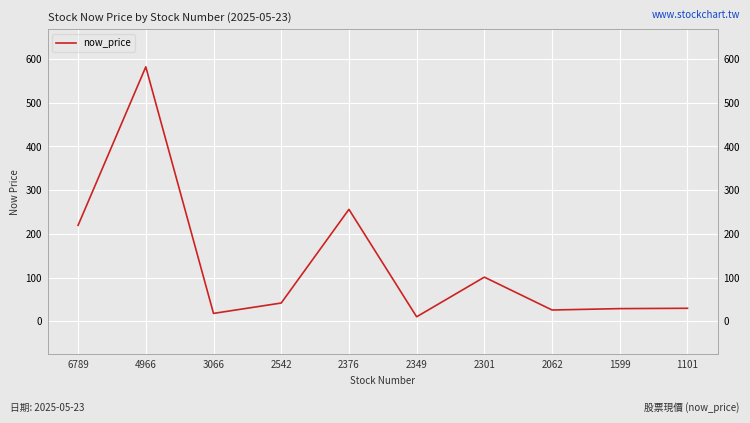

Which label corresponds to the largest value in the chart?

4966